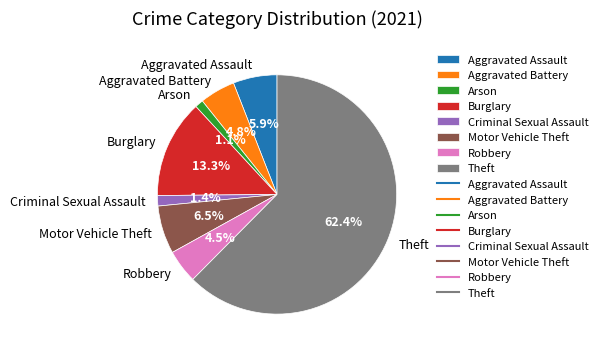

True or false: Theft accounts for 62% of the total.

True